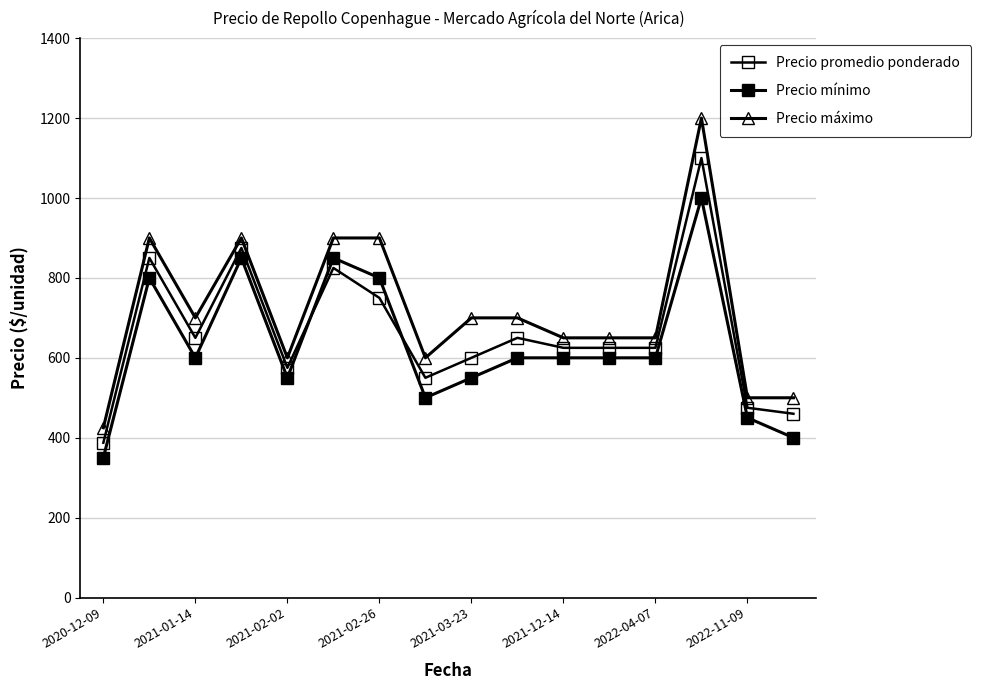

What is the sum of all Precio máximo values?

11475.0